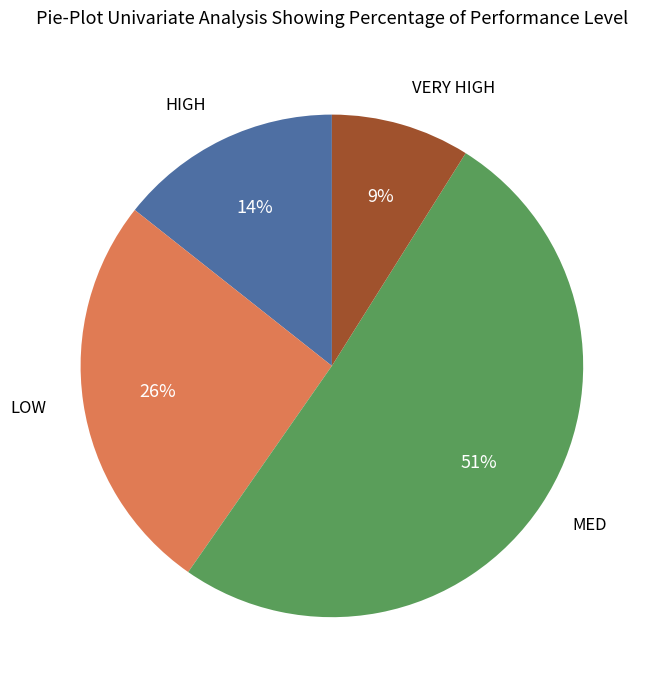

Does any single category account for the majority?

Yes